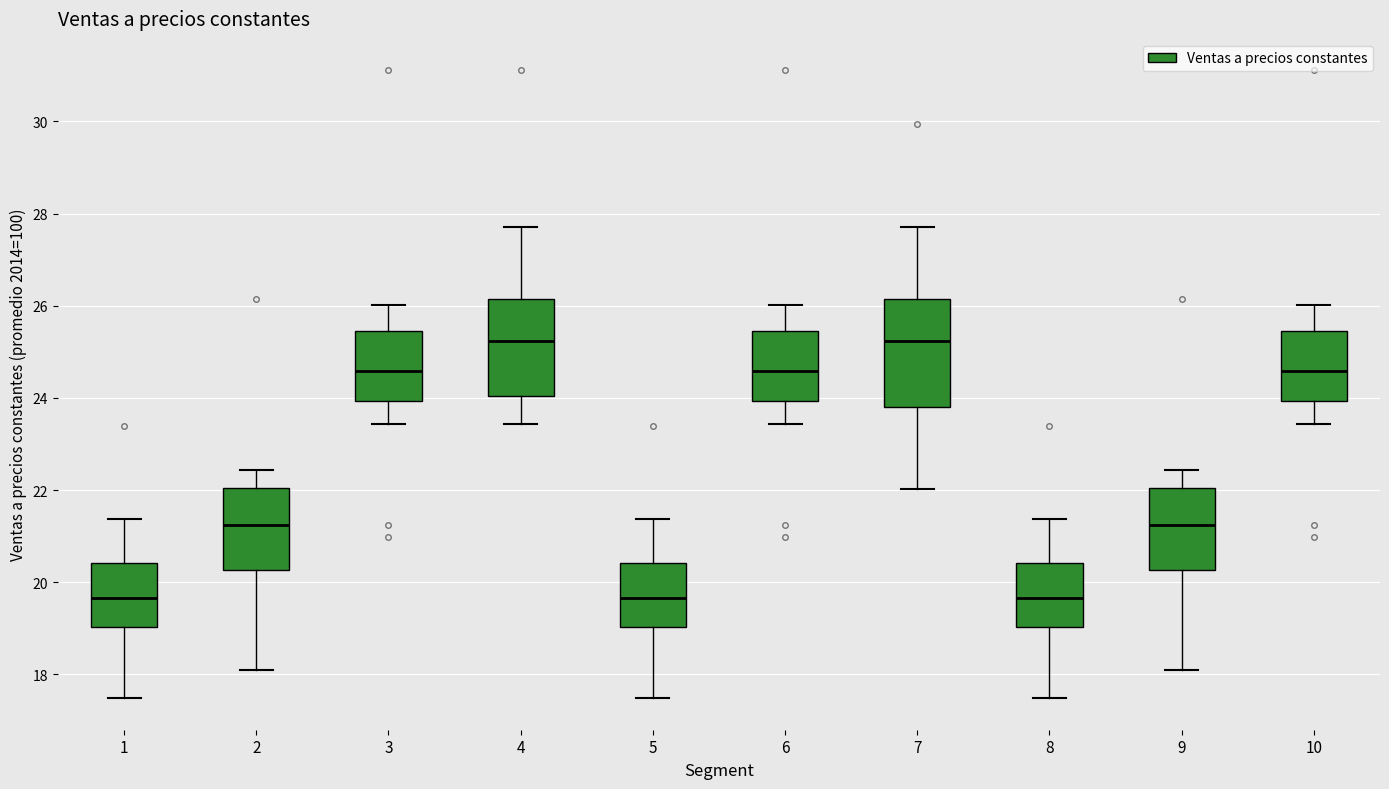

Which box is the tallest, from its lower edge to its upper edge?

7